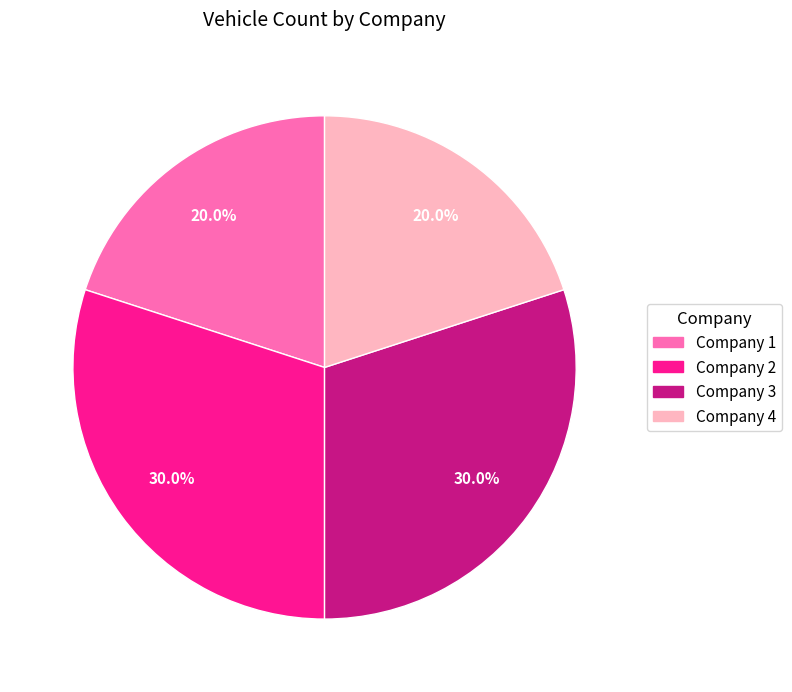

To the nearest percent, what is the combined percentage of Company 2 and Company 3?

60%